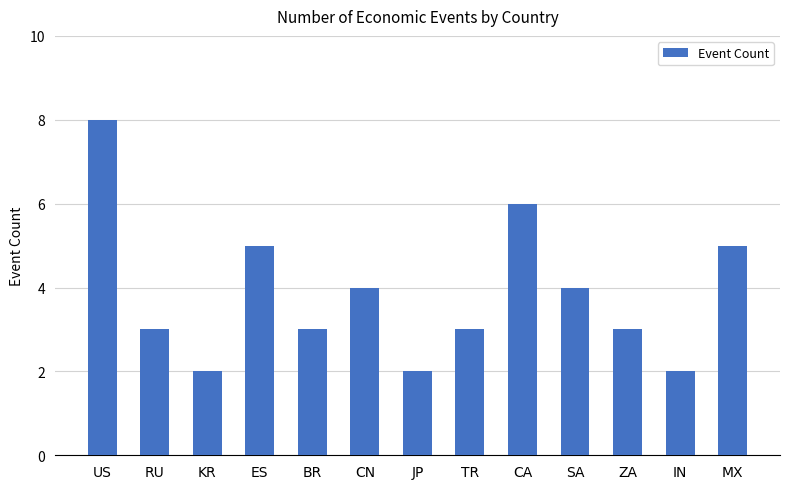

What is the change in value from KR to MX?

+3